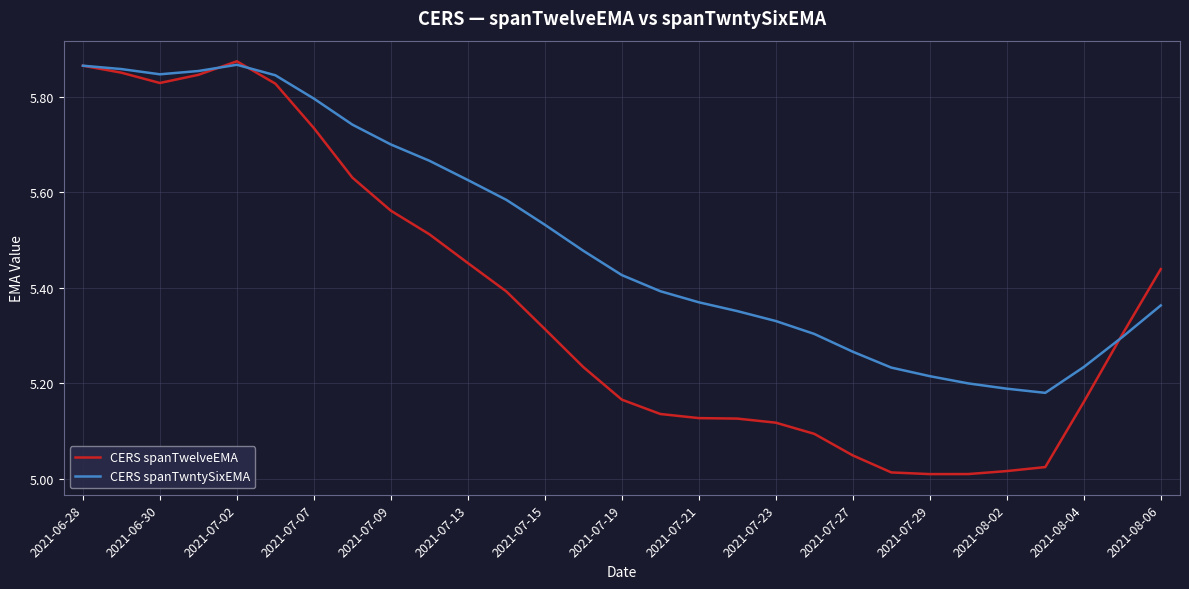

Which series has the largest total across all categories?

CERS spanTwntySixEMA